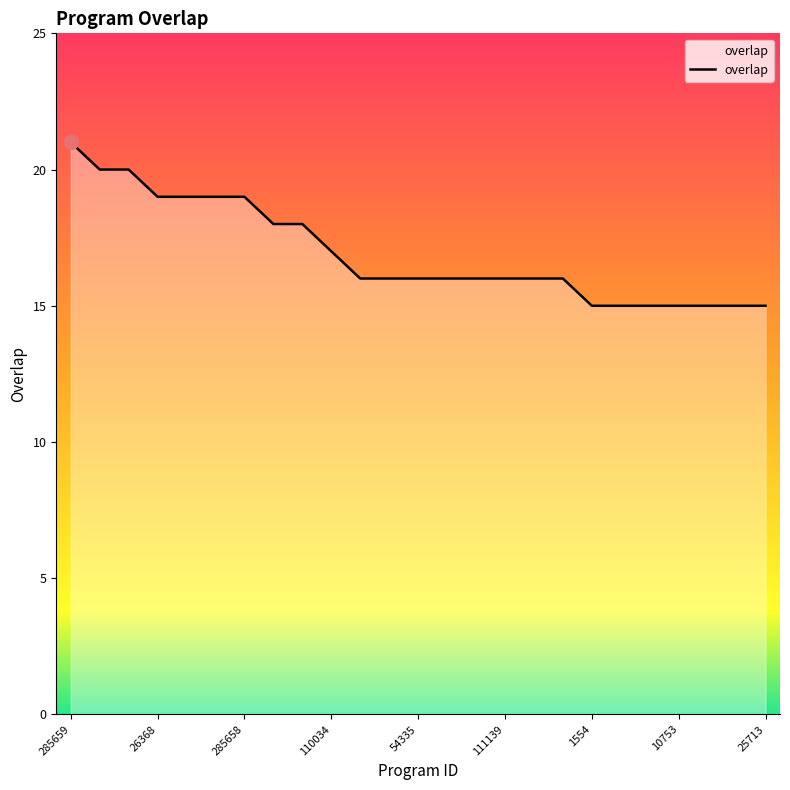

What is the maximum value shown in the chart?

21